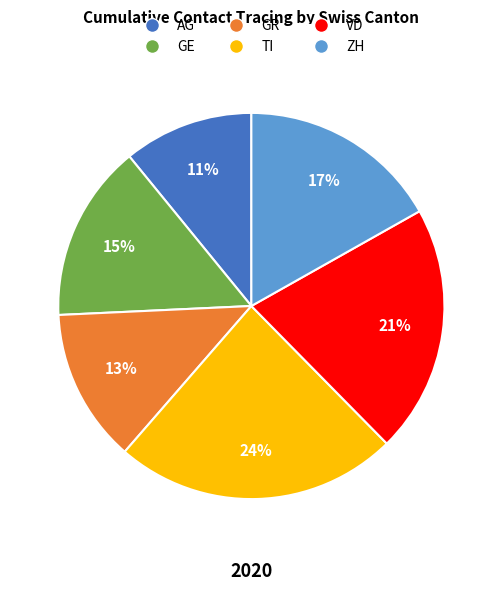

What is the largest slice in the pie chart?

TI